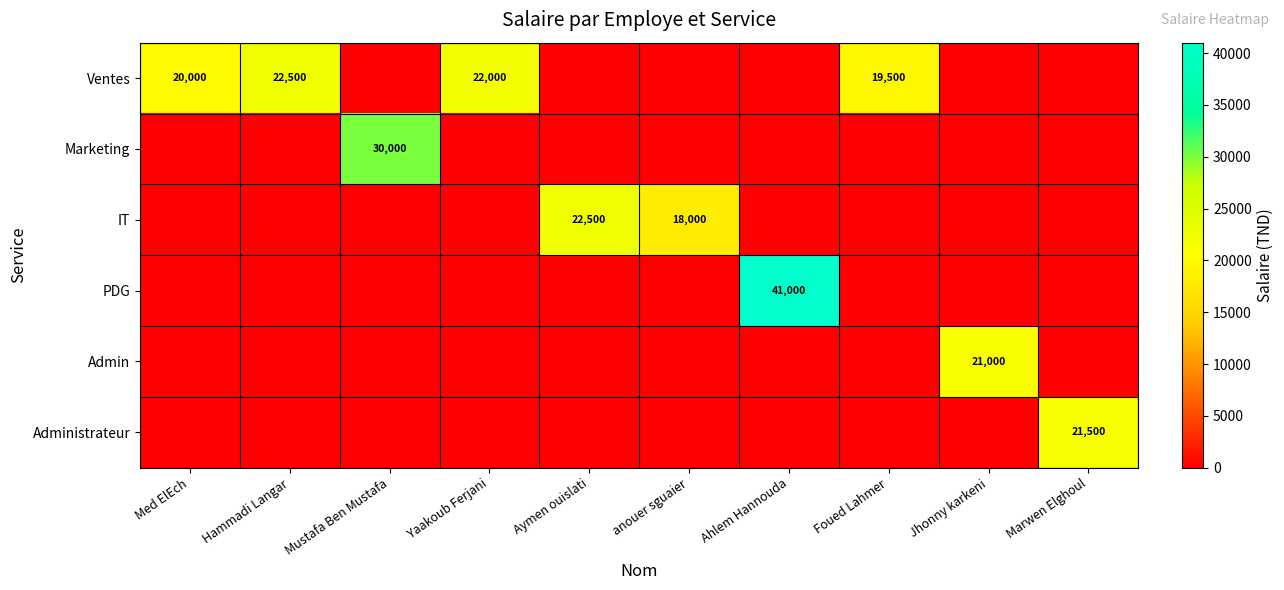

The Ventes series shows 22500 at Hammadi Langar. True or false?

True